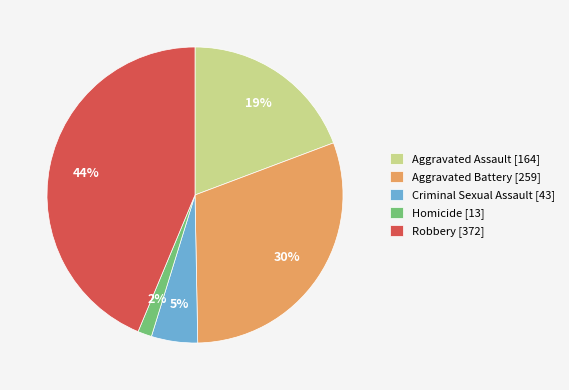

Is the sum of Robbery [372] and Homicide [13] greater than half?

No